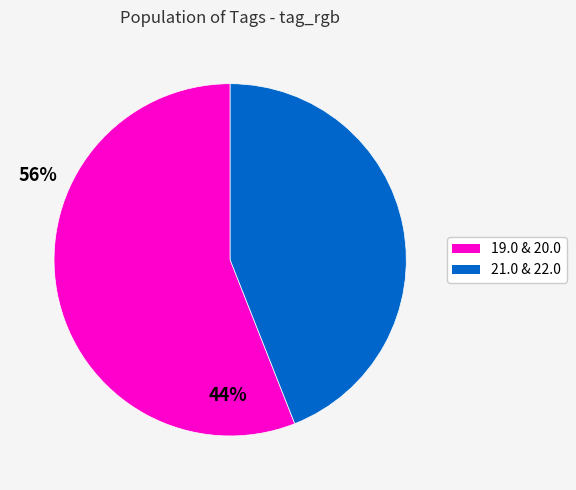

Count the number of slices in the pie.

2